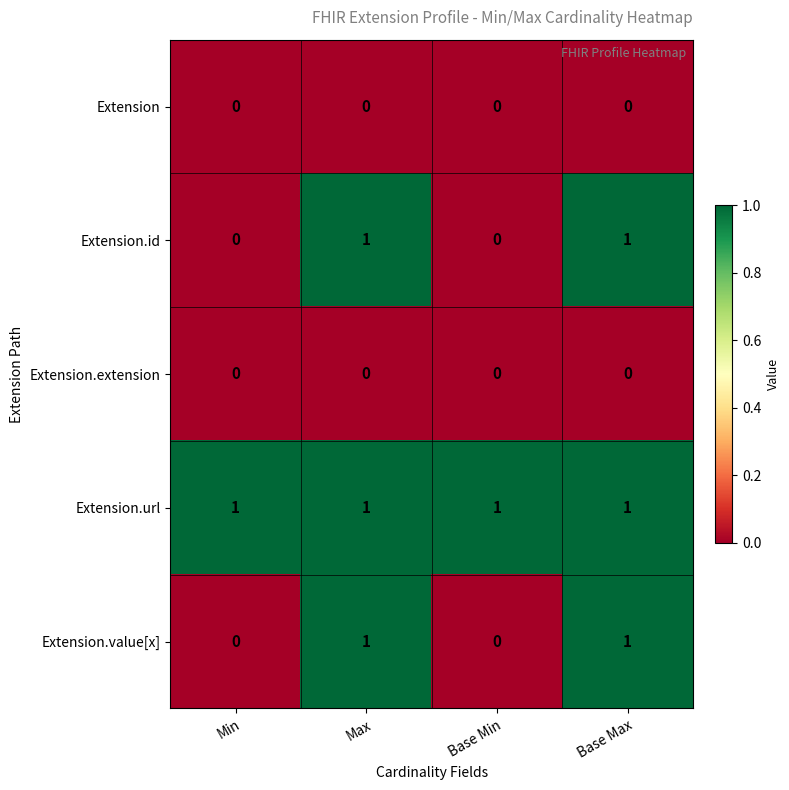

Is the value of Extension.id at Min greater than the value of Extension.value[x] at Max?

No